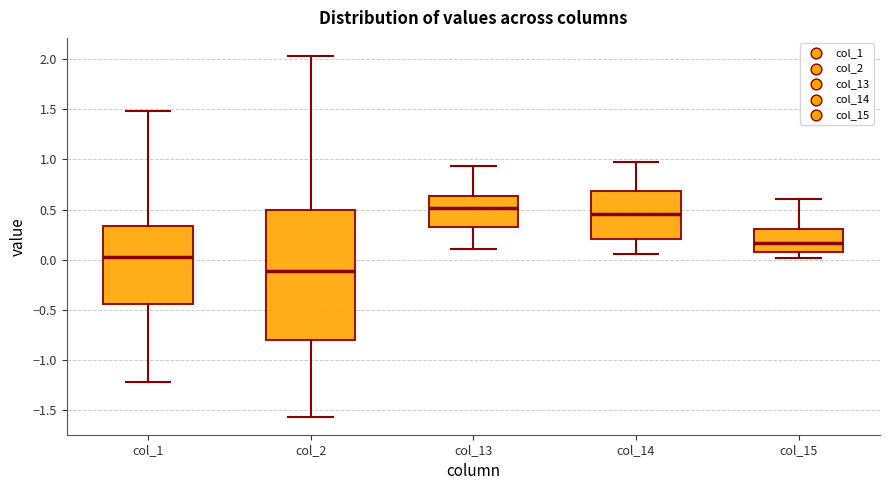

Where is the upper edge of the box for col_14 on the y-axis? The values are not printed on the chart, so give them approximately, as read against the axis.

0.70